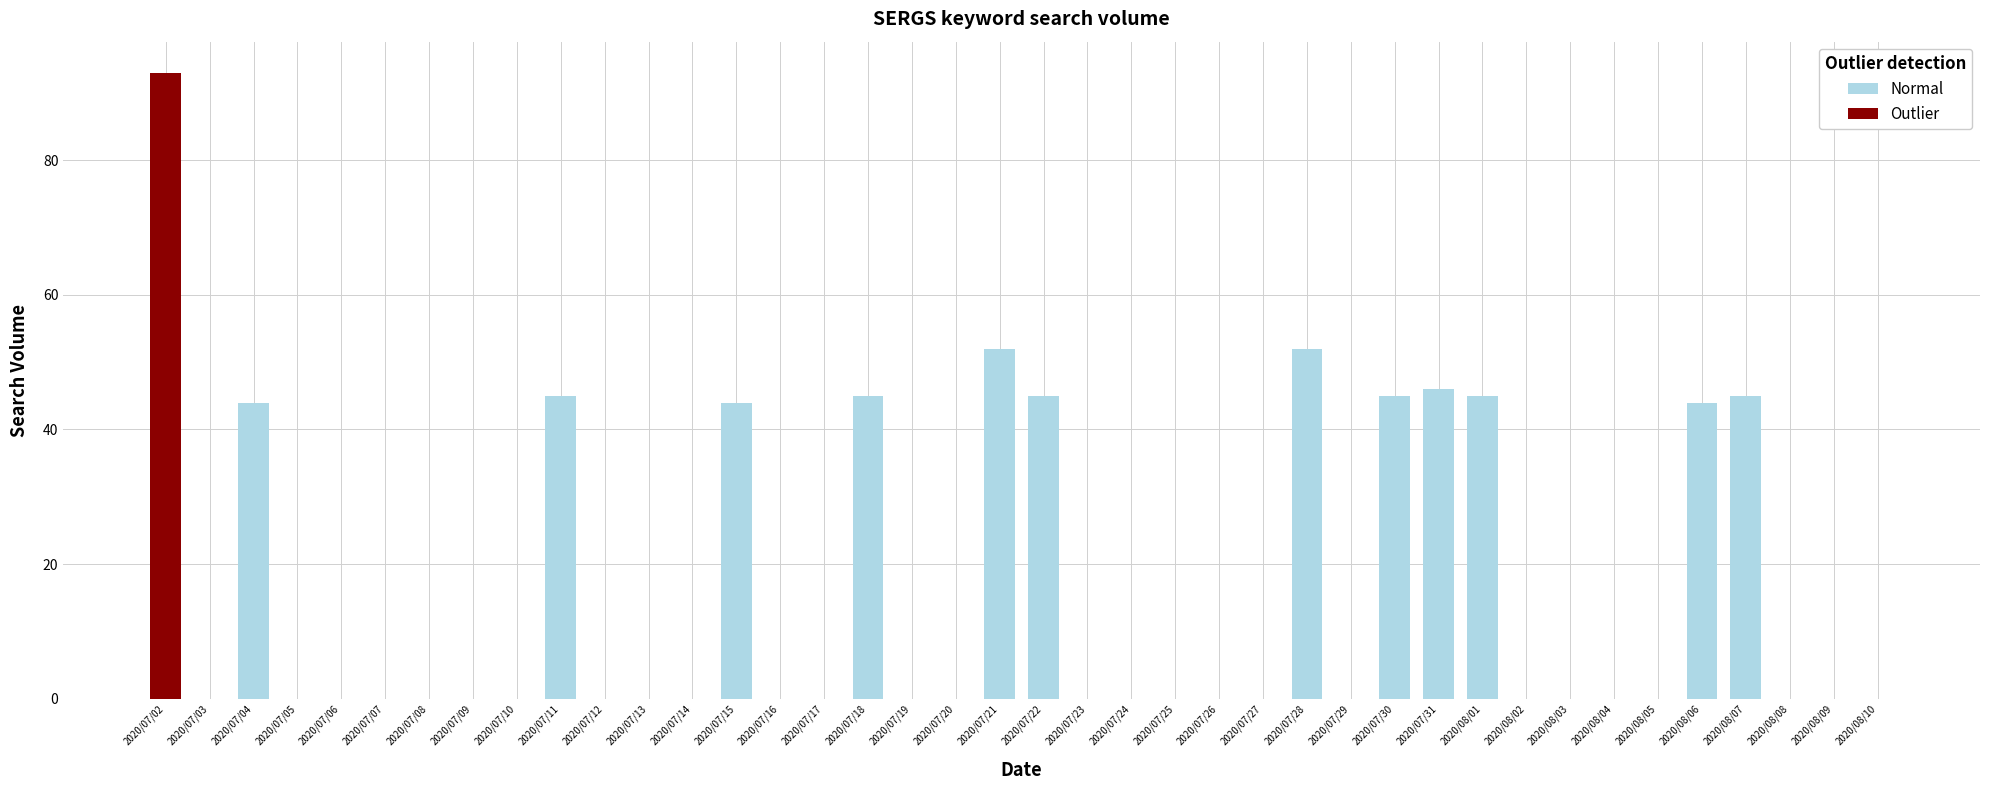

How many categories are shown in the chart?

40